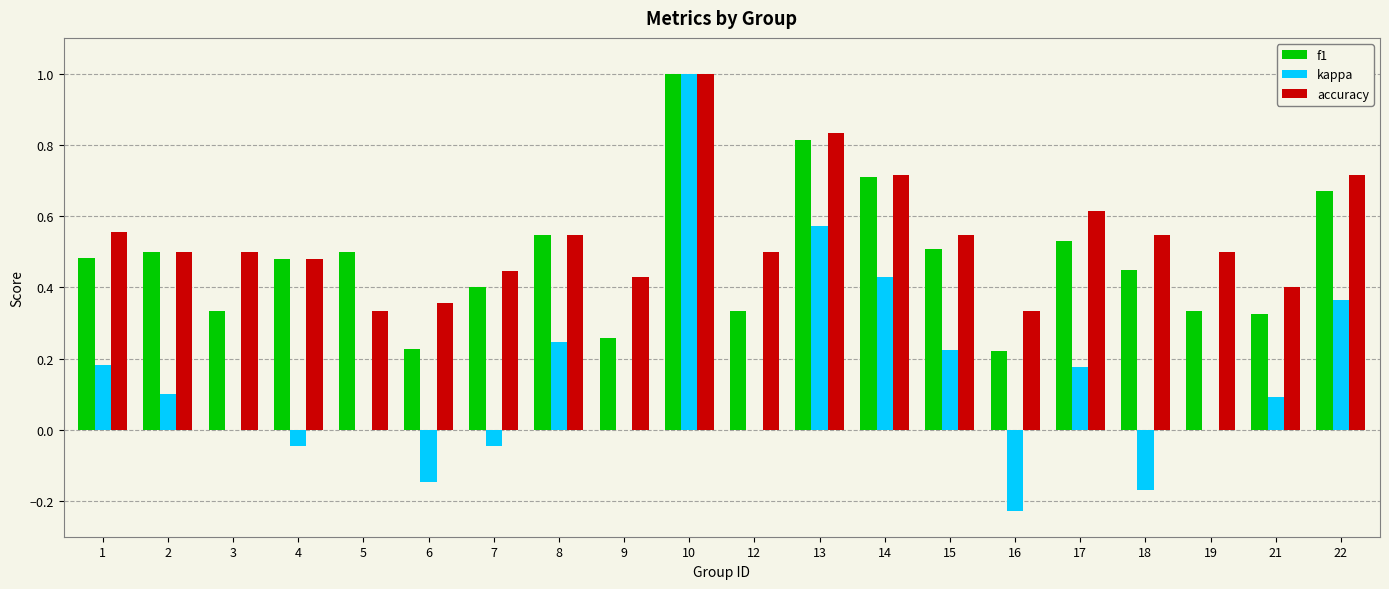

Which series has the largest total across all categories?

accuracy